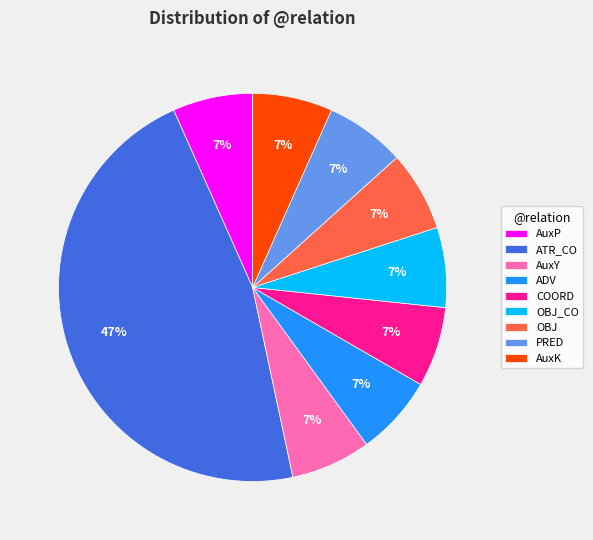

To the nearest percent, what is the average slice percentage?

11%